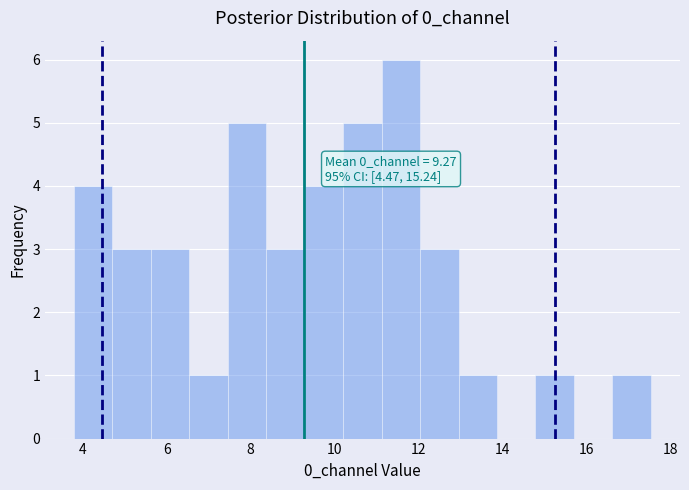

Which range on the x-axis has the tallest bar?

11.2 to 12.0